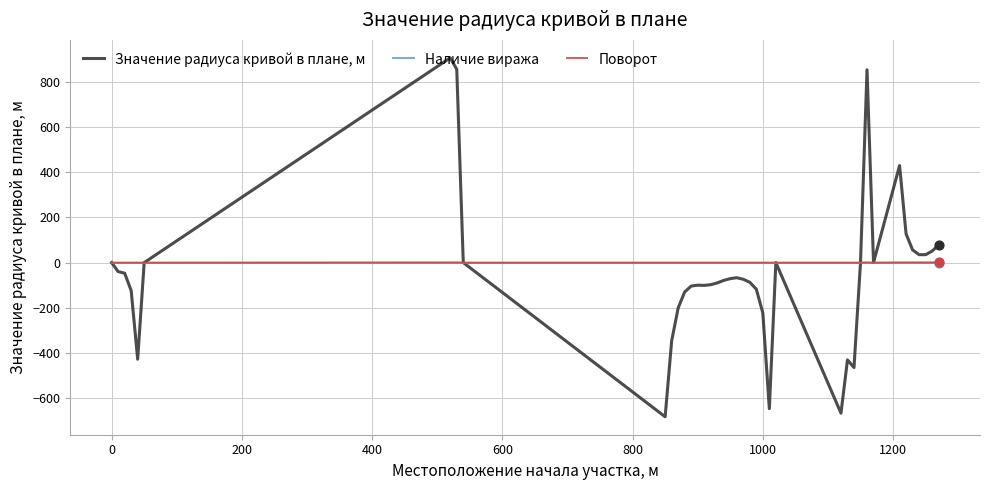

List the series in order of their peak value, highest first.

Значение радиуса кривой в плане, м, Поворот, Наличие виража